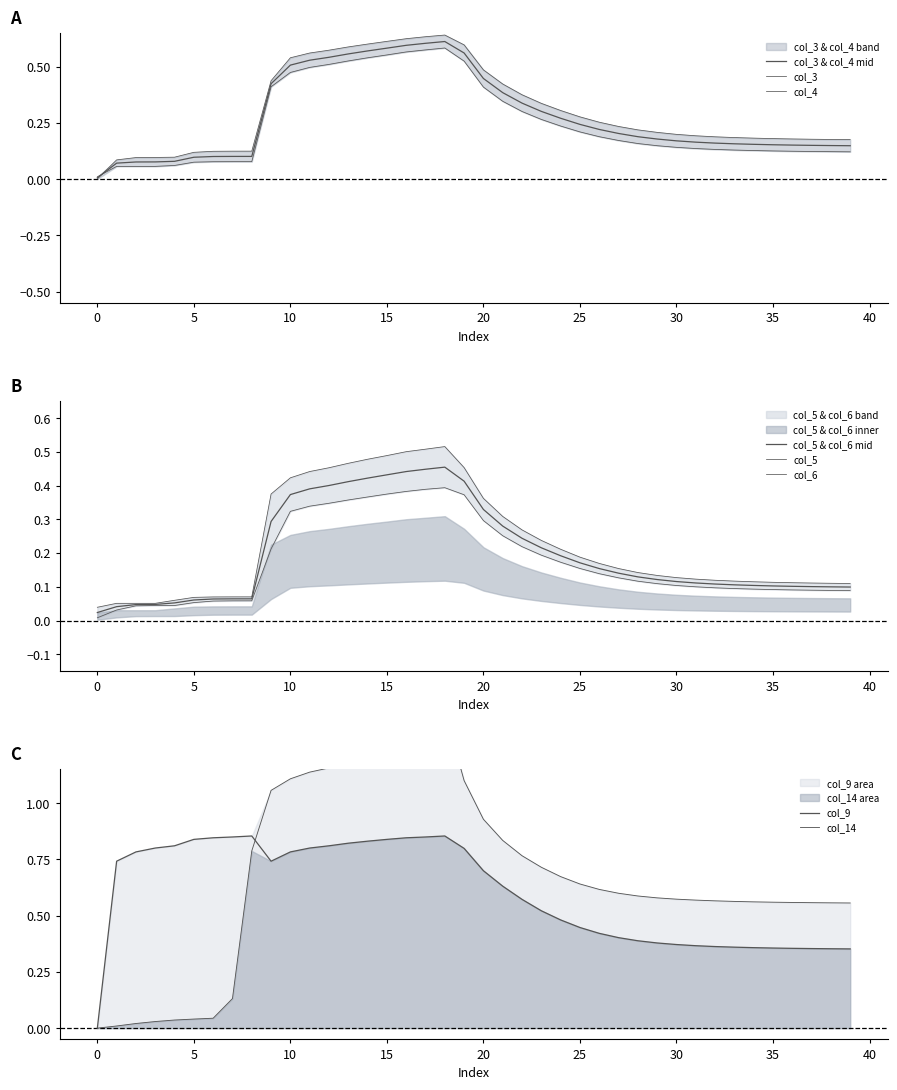

At which category does the chart reach its peak across all series?

18